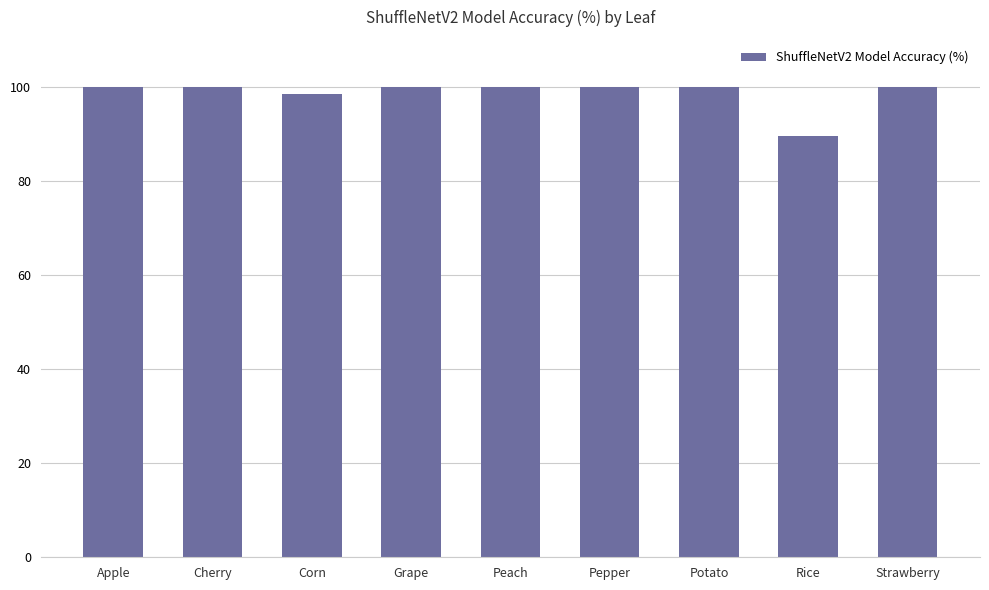

How many categories are shown in the chart?

9